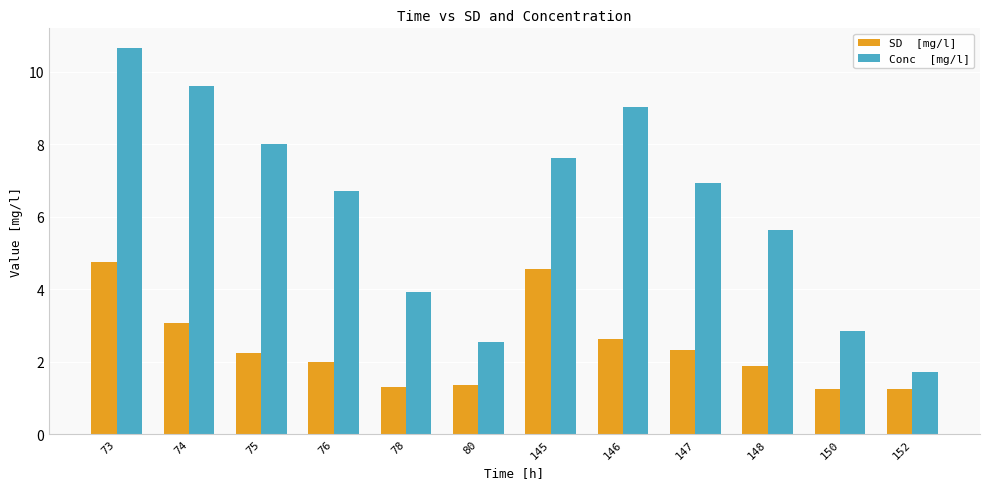

At which category is the sum across all series the highest?

73